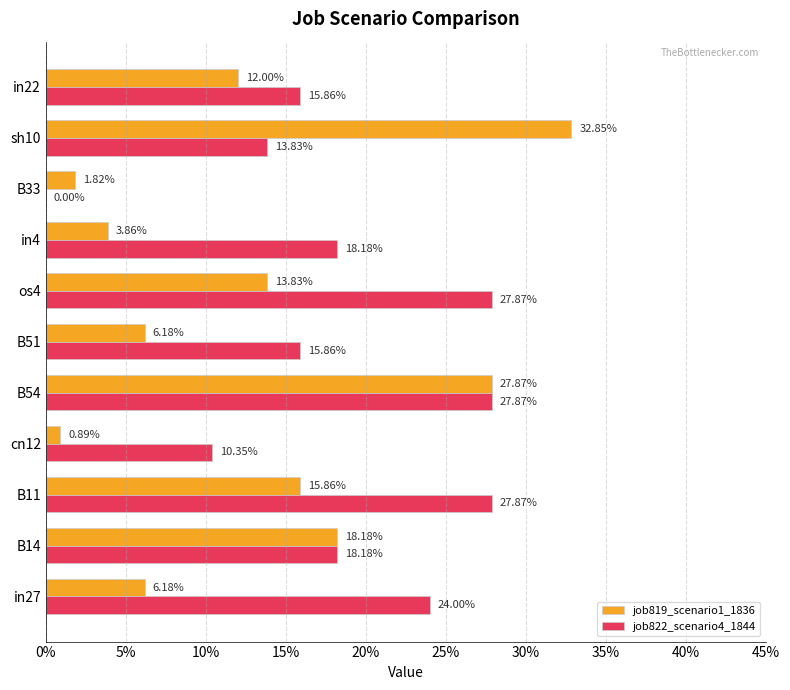

What is the sum of all job822_scenario4_1844 values?

2.0